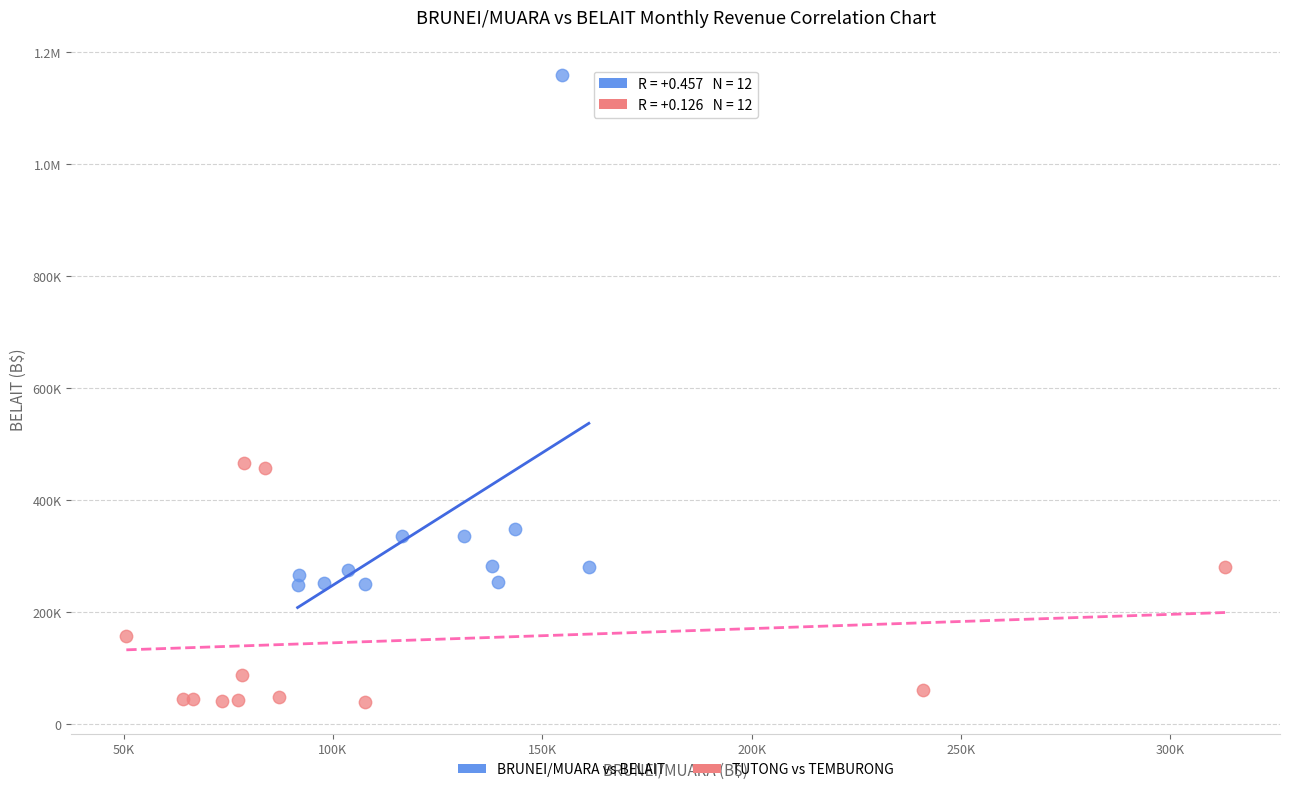

What are all the series names shown in the legend?

BRUNEI/MUARA vs BELAIT, TUTONG vs TEMBURONG